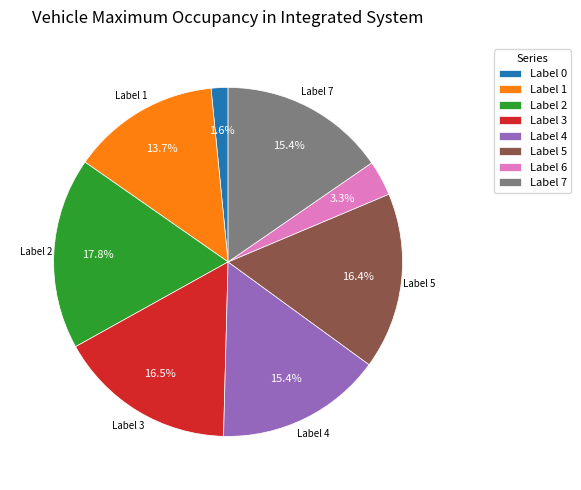

Is there a majority slice in this chart?

No